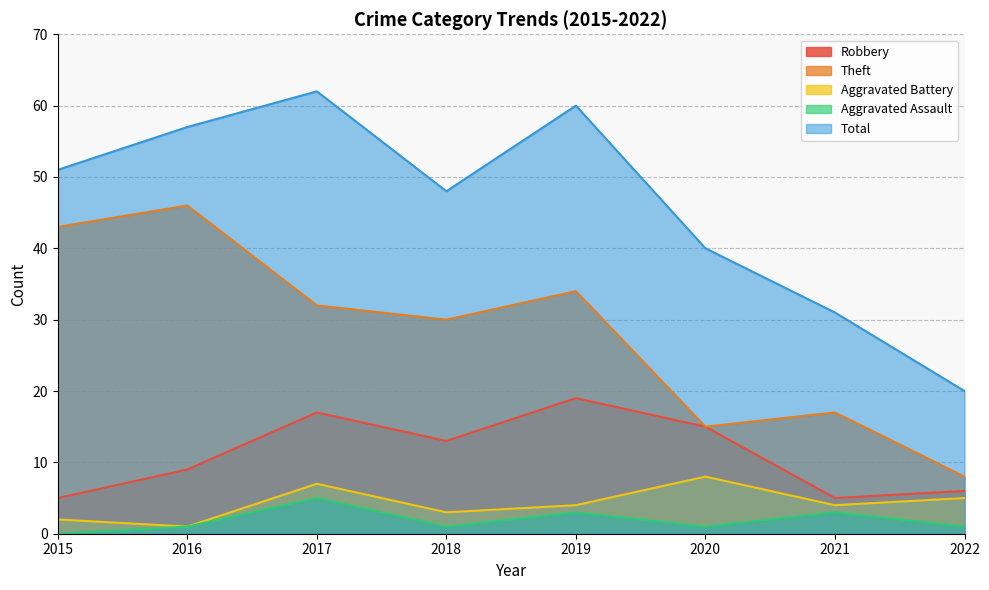

How many lines are shown in the chart?

5